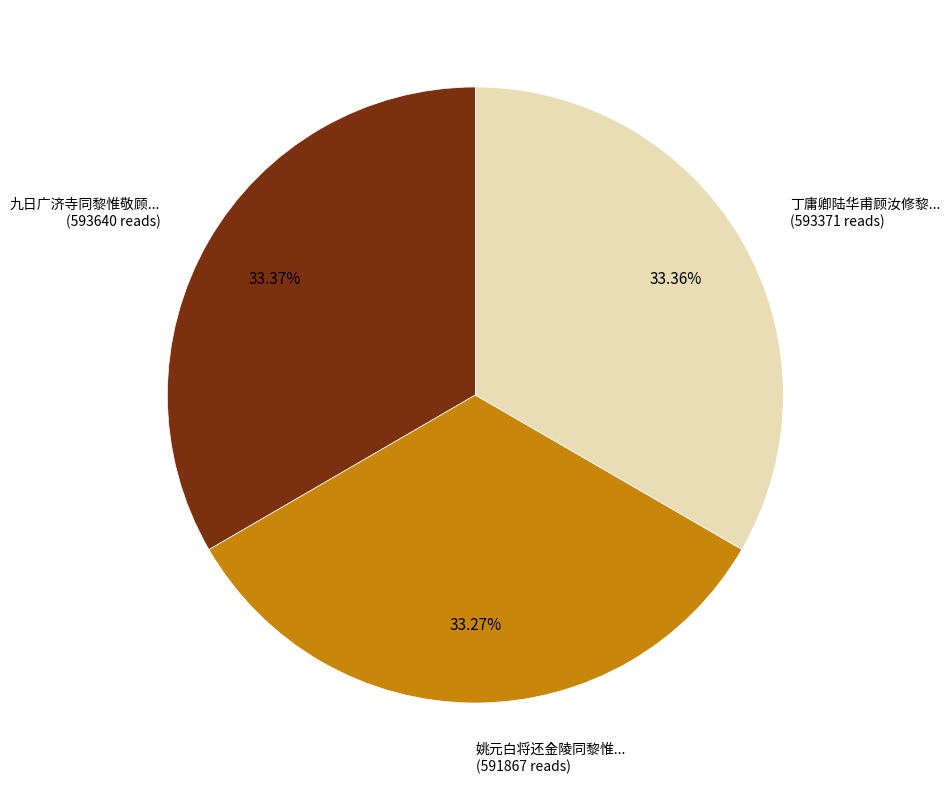

Do 丁庸卿陆华甫顾汝修黎... (593371 reads) and 姚元白将还金陵同黎惟... (591867 reads) together represent more than half of the pie?

Yes